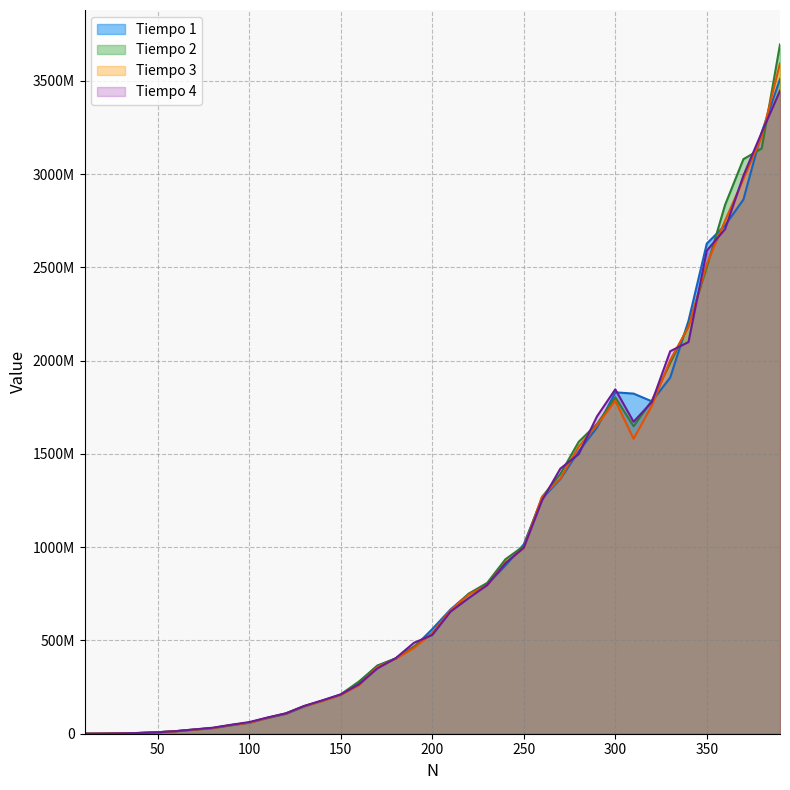

How many distinct data groups are displayed?

4